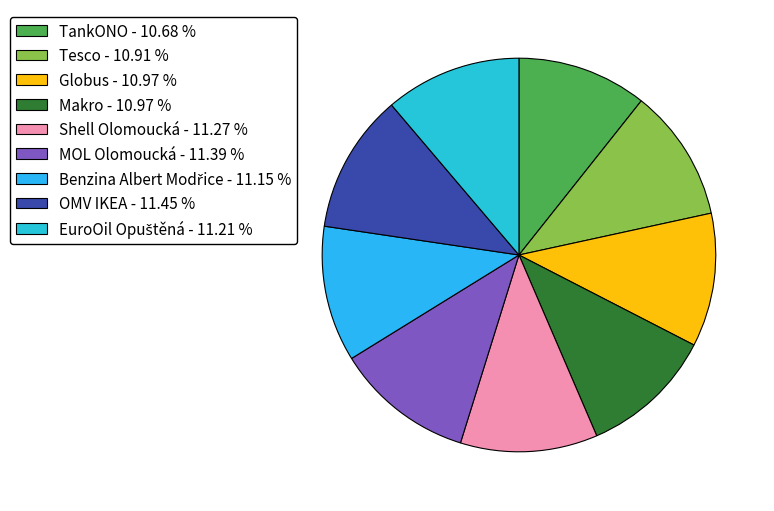

Does Shell Olomoucká represent more than half of the total?

No